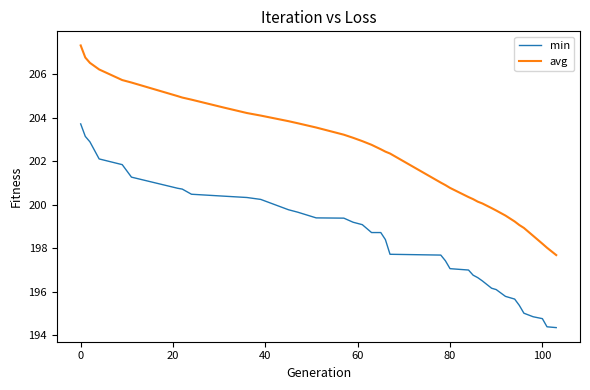

What is the difference between the maximum and second lowest values in the avg series?

9.3